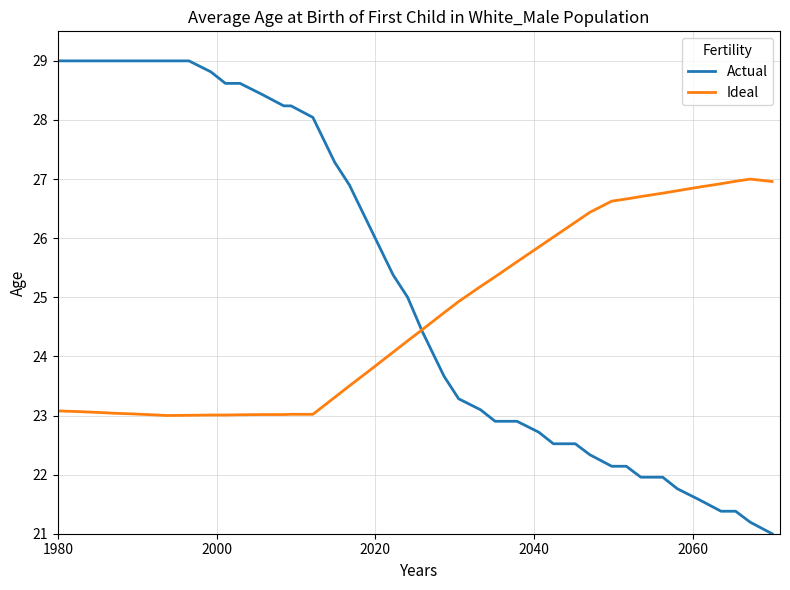

Which series ends up on top after the final intersection of Actual and Ideal?

Ideal